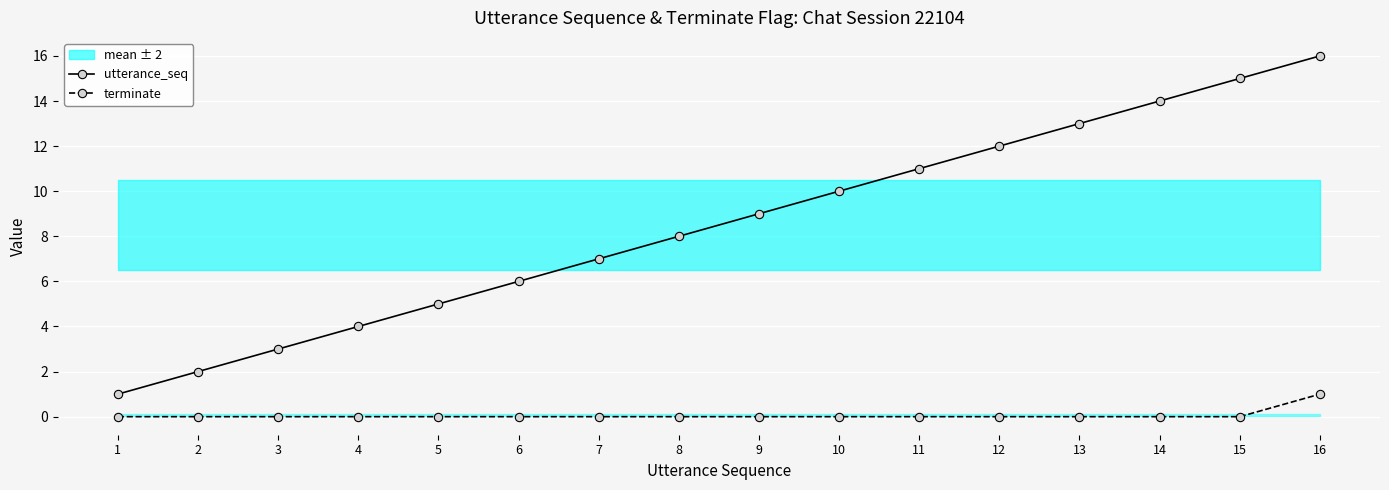

Is it true that terminate equals 0 at 7?

True